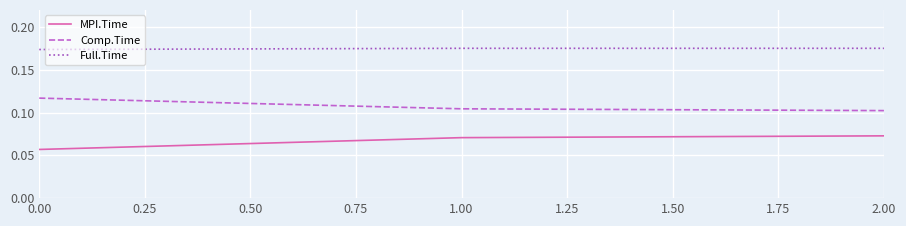

What position from the left is 1.00?

2